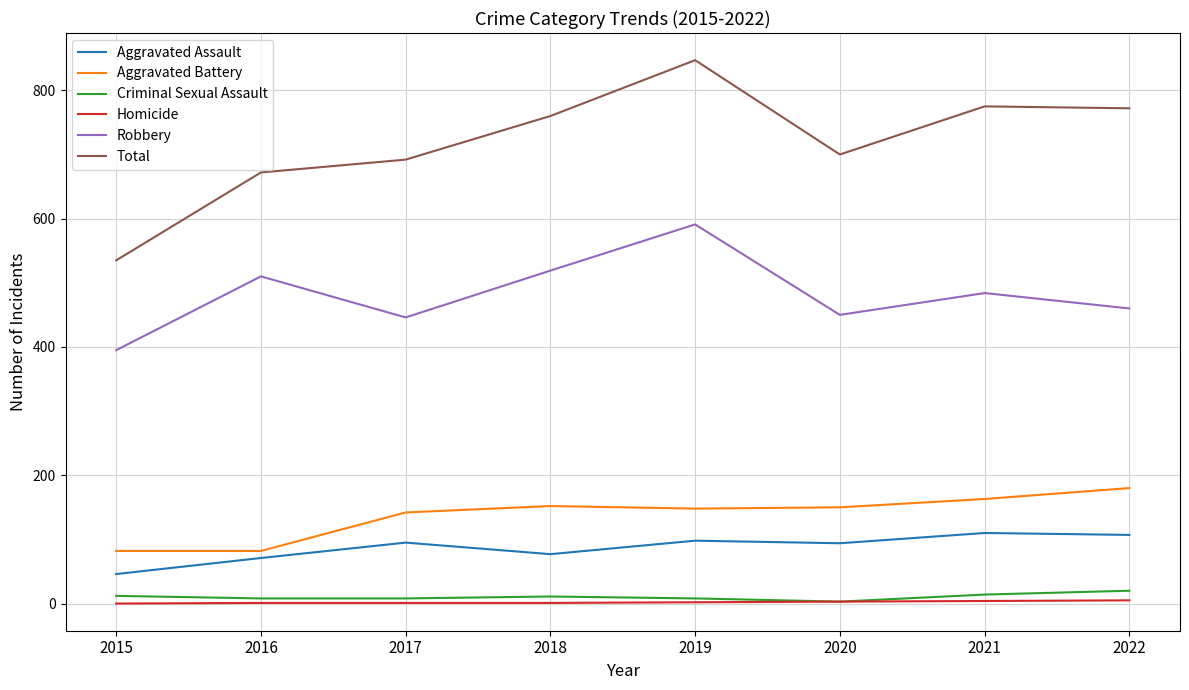

At how many categories does at least one series exceed 176?

8